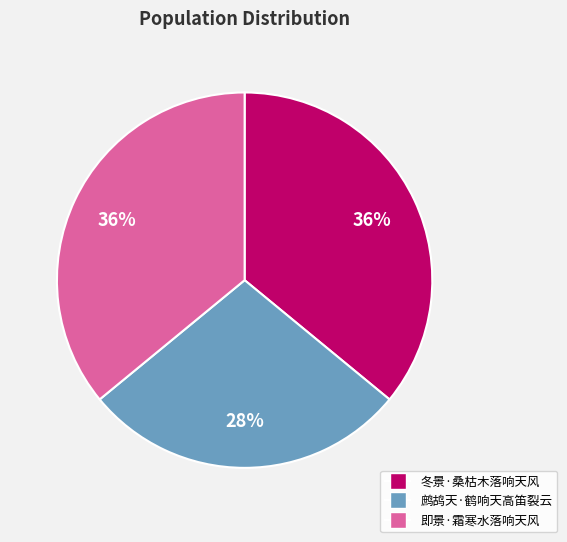

How many segments does this pie chart have?

3